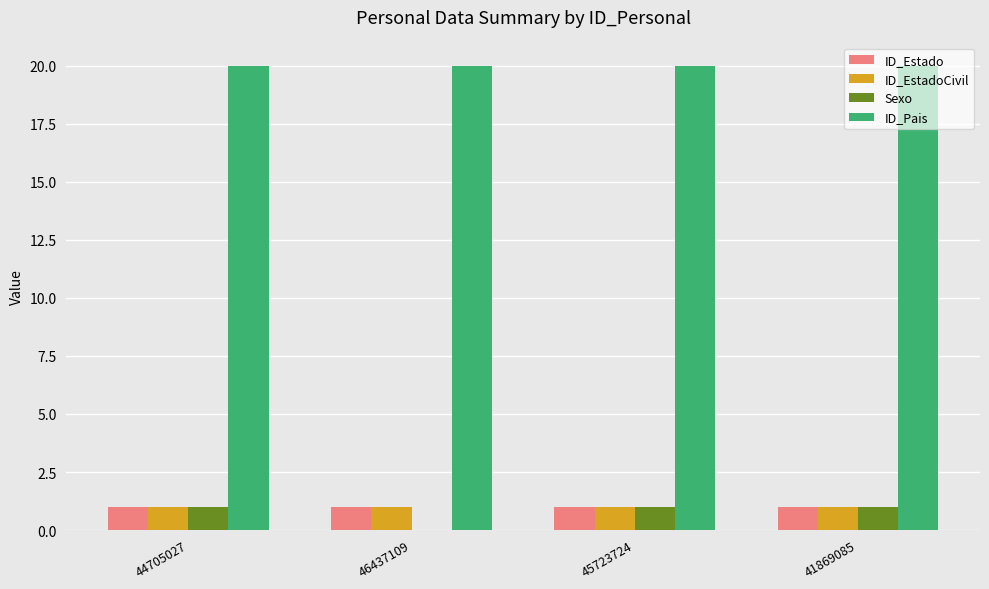

What is the difference between the Sexo values at 46437109 and 45723724?

1